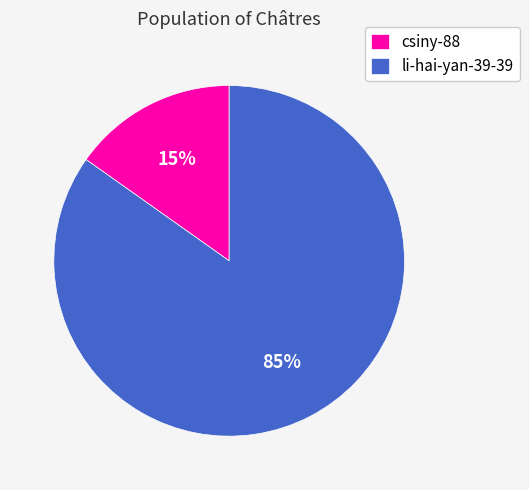

Is it true that li-hai-yan-39-39 is 96% of the pie?

False